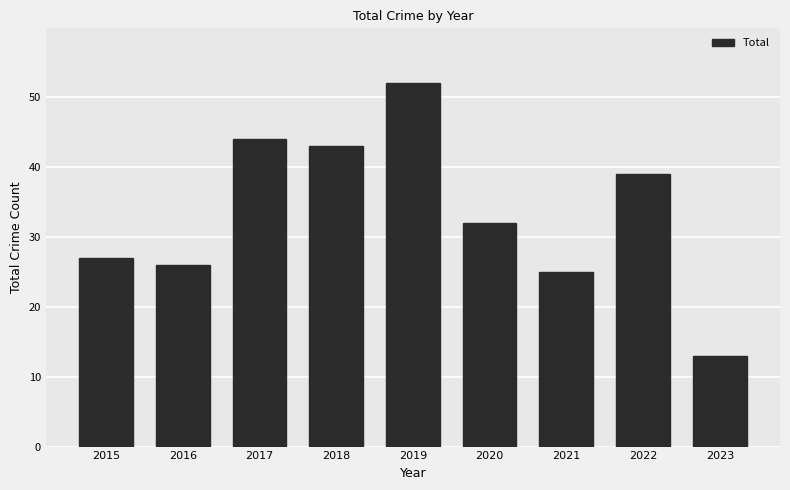

What is the difference between the maximum and second lowest values?

27